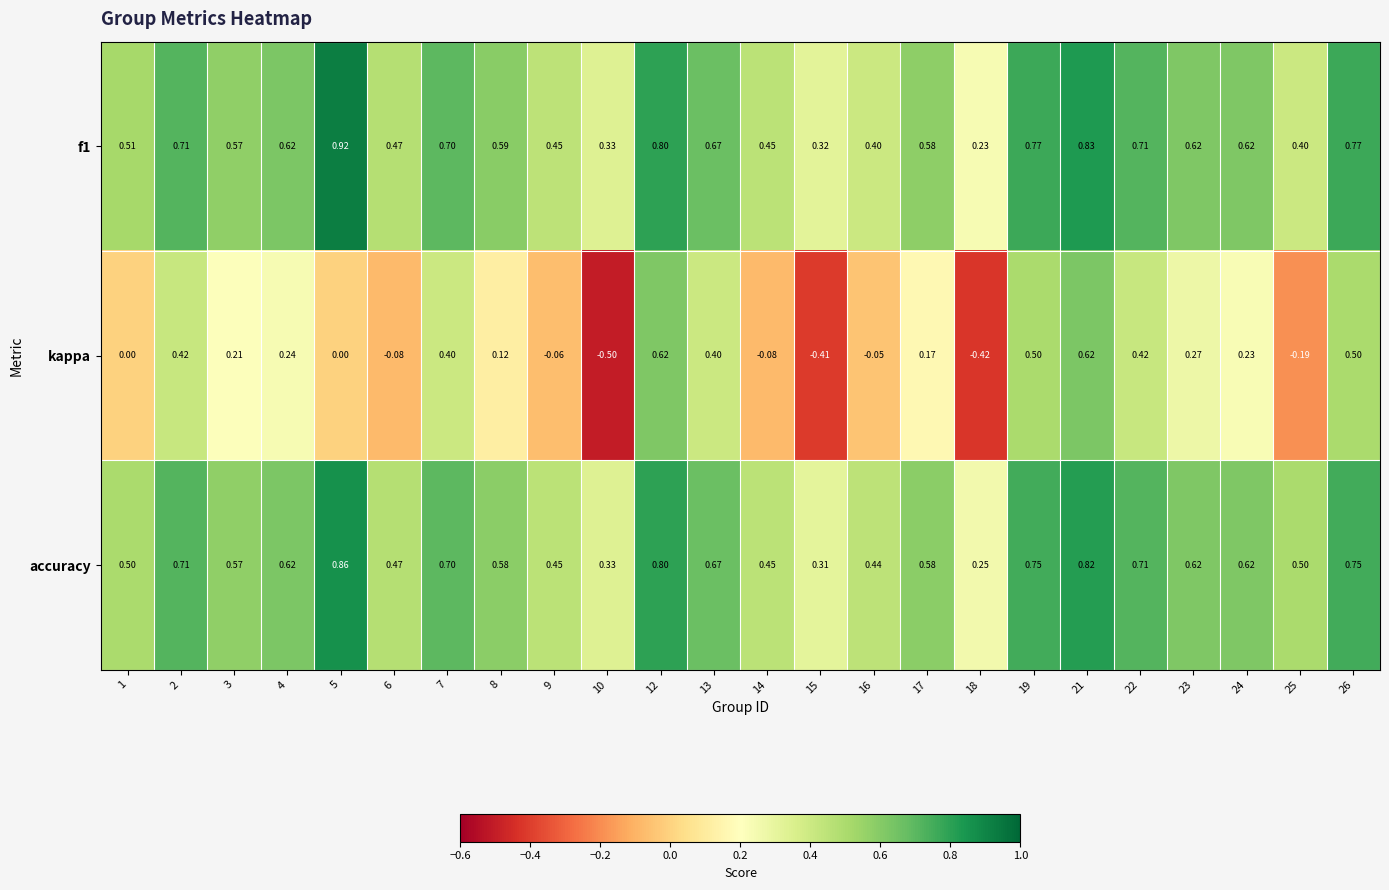

At how many categories does at least one series exceed 0?

24